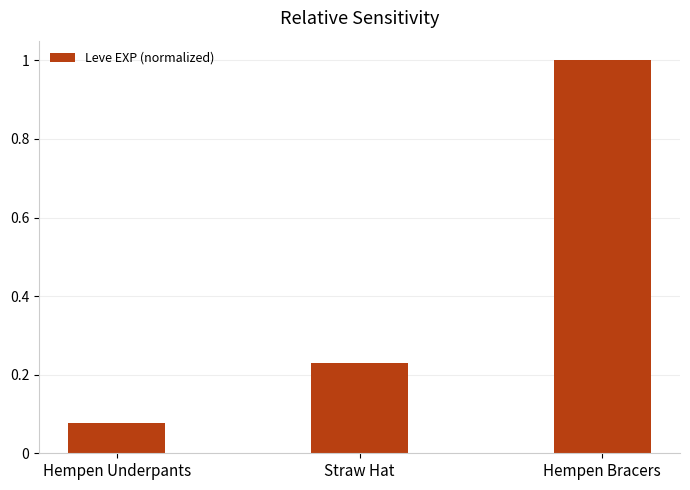

The chart shows a value of 1.4 at Hempen Bracers. True or false?

False